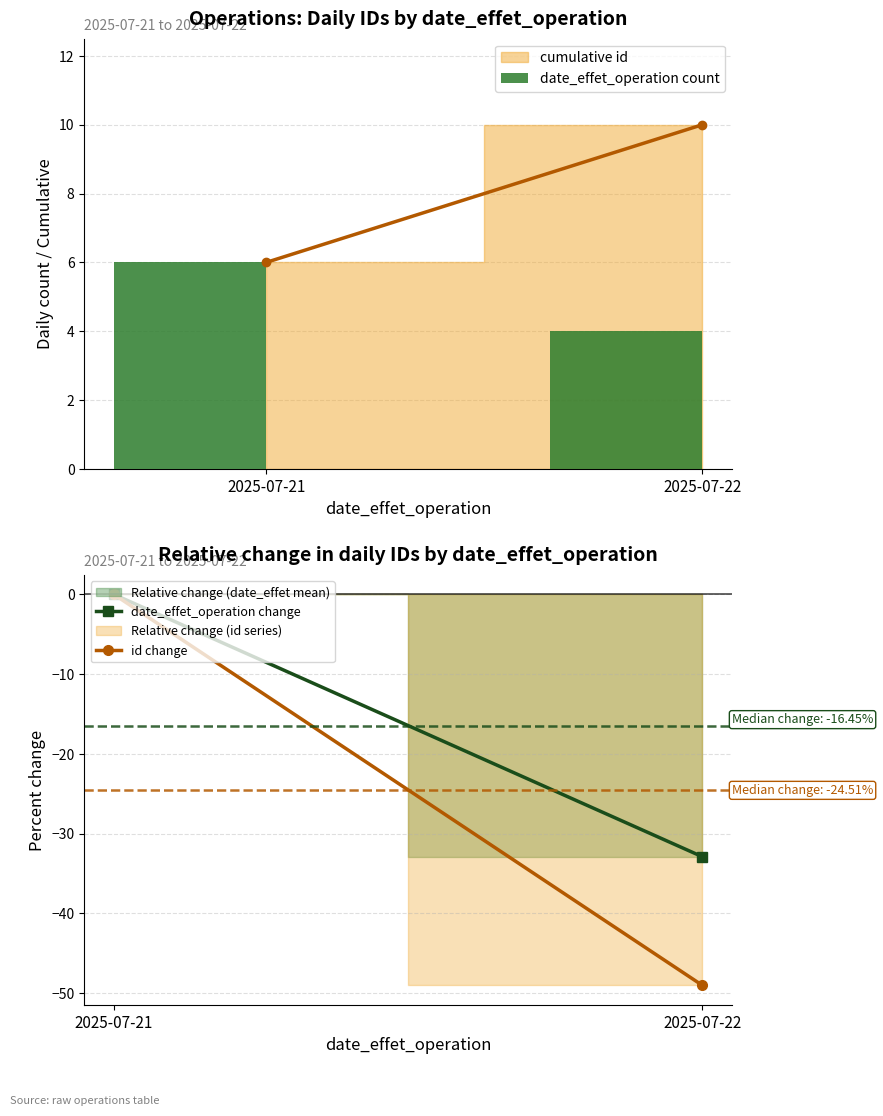

The value of date_effet_operation count at 2025-07-21 is 9.8. True or false?

False